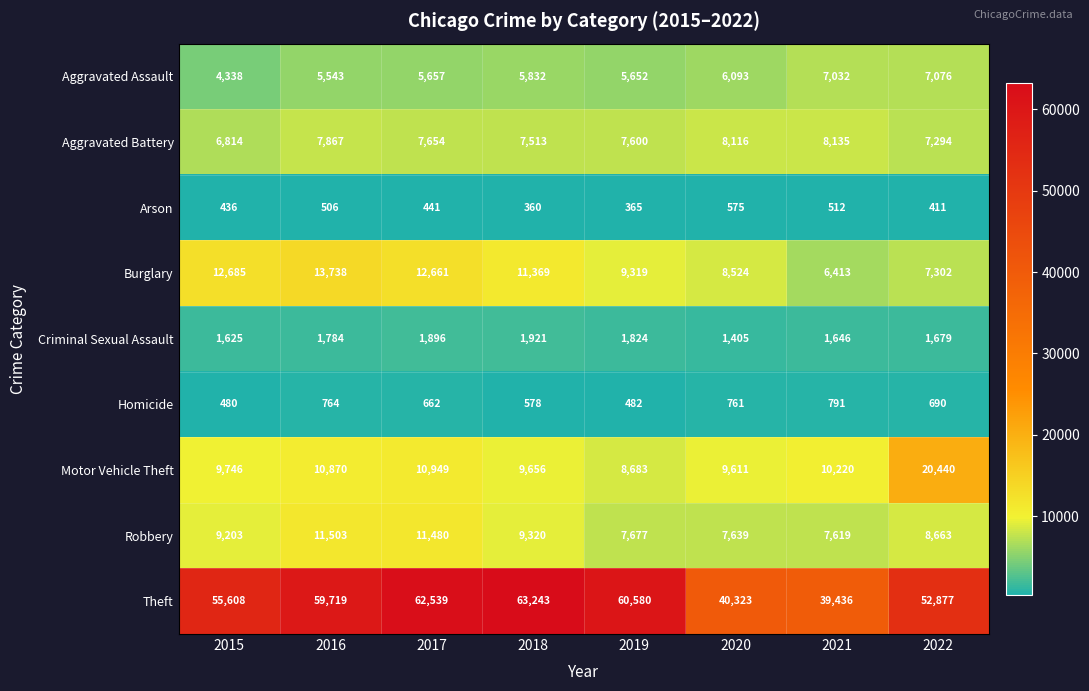

Rank the series at 2022 from highest to lowest value.

Theft, Motor Vehicle Theft, Robbery, Burglary, Aggravated Battery, Aggravated Assault, Criminal Sexual Assault, Homicide, Arson